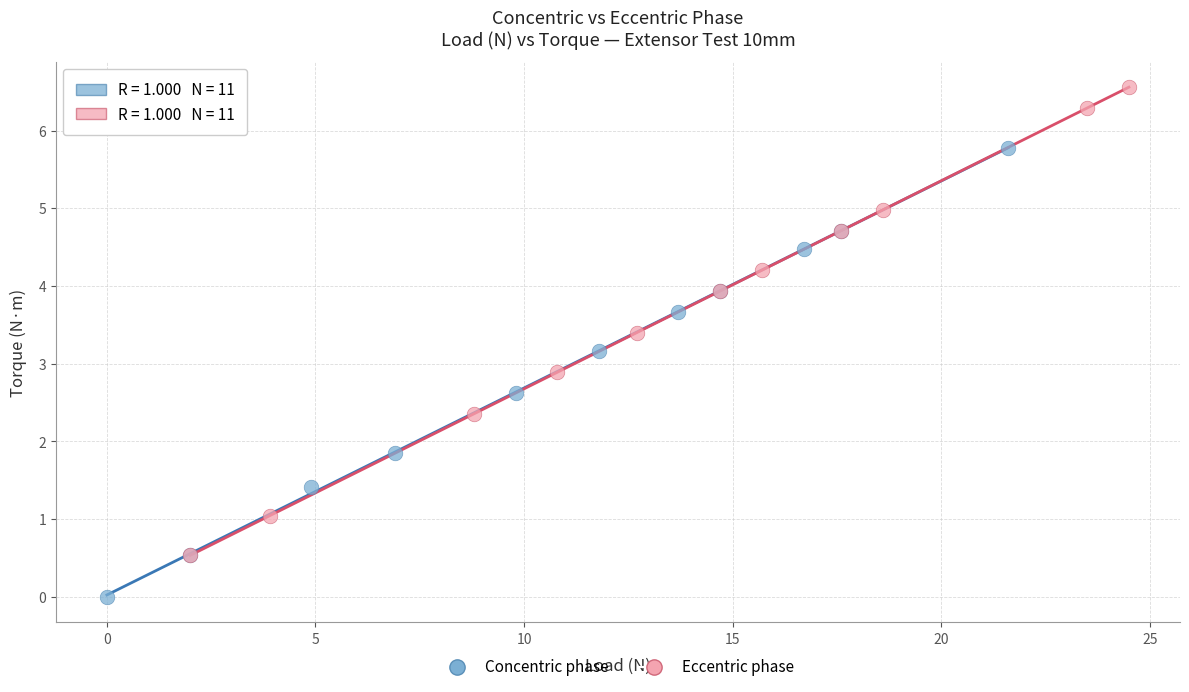

Which series reaches the minimum Y coordinate?

Concentric phase